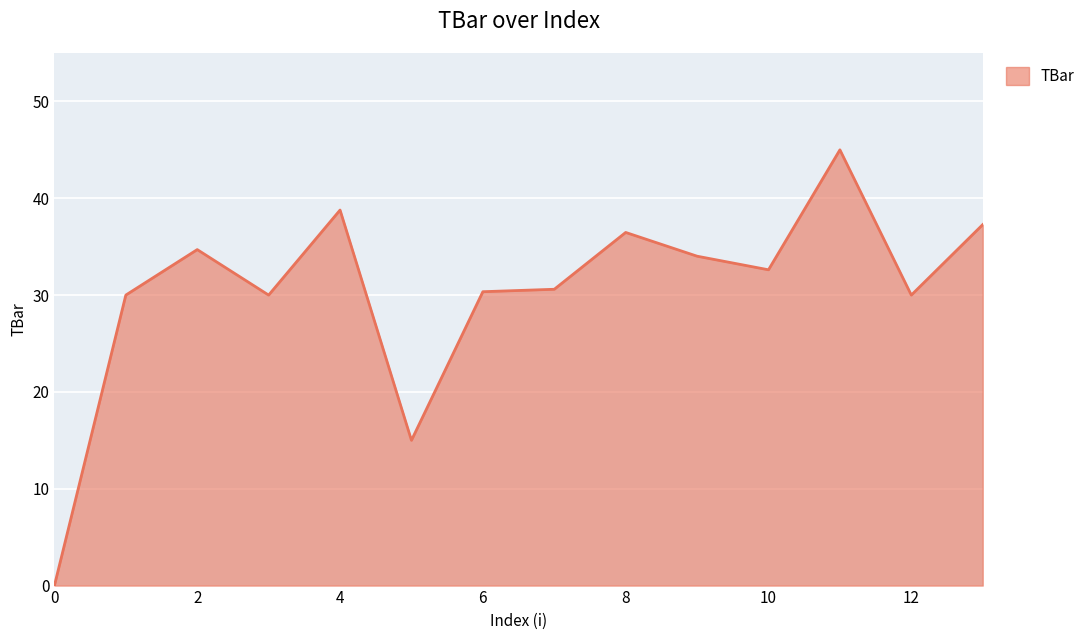

What is the difference between the maximum and minimum values?

45.0